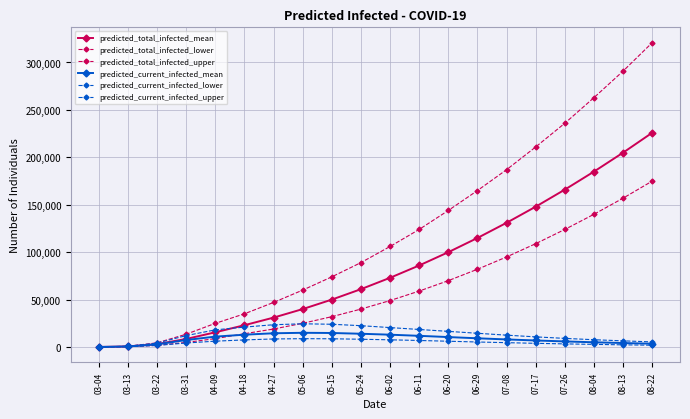

What is the sum of all predicted_current_infected_mean values?

171130